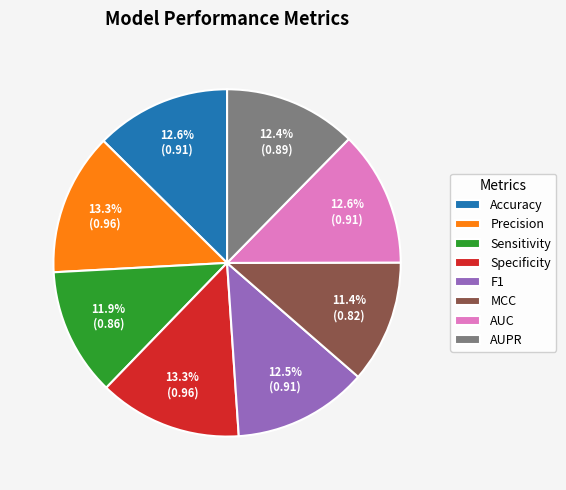

How many segments does this pie chart have?

8